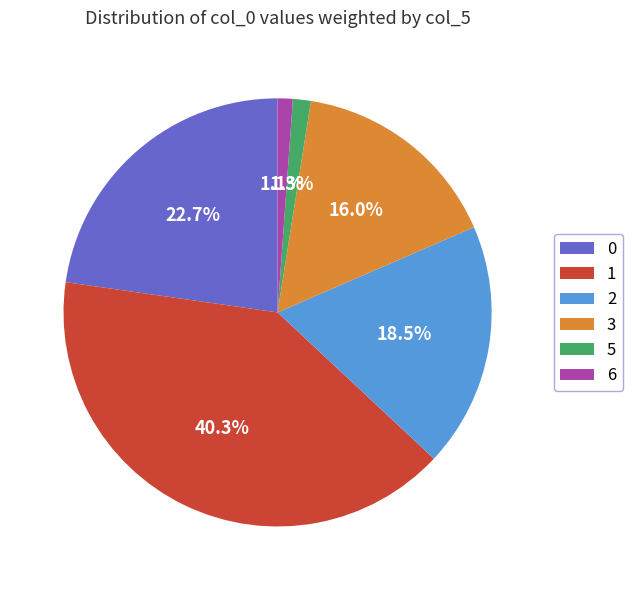

How many slices are in this pie chart?

6